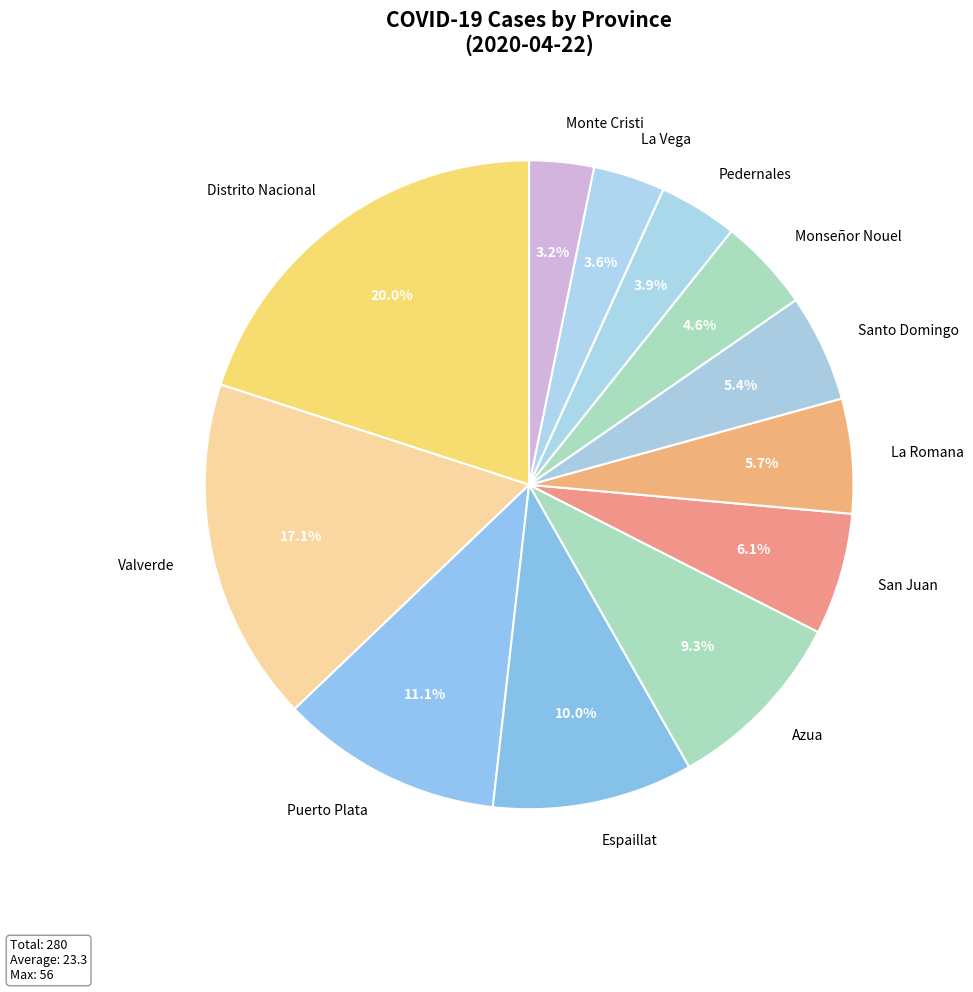

Is there any slice that represents more than half of the pie?

No